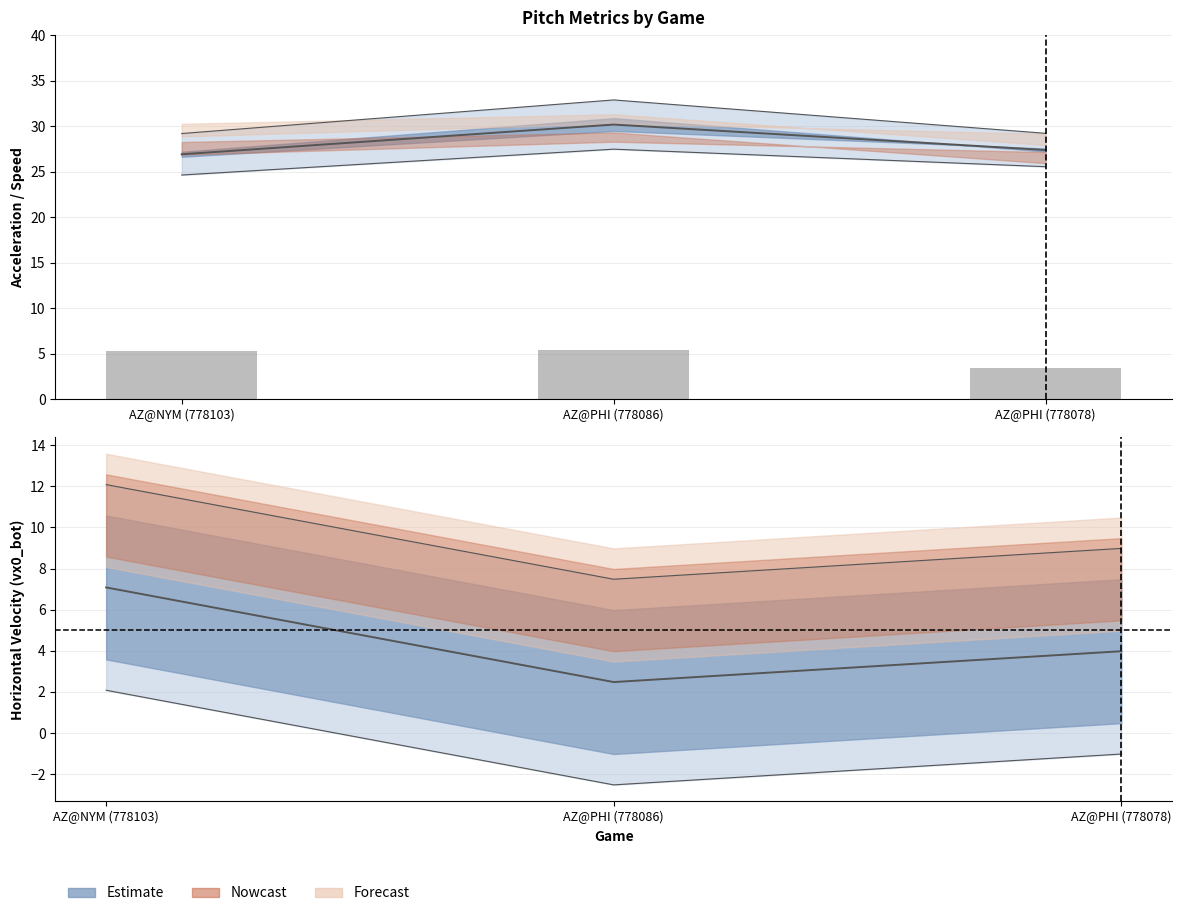

What is the difference between the values at AZ@PHI (778078) and AZ@NYM (778103)?

1.8